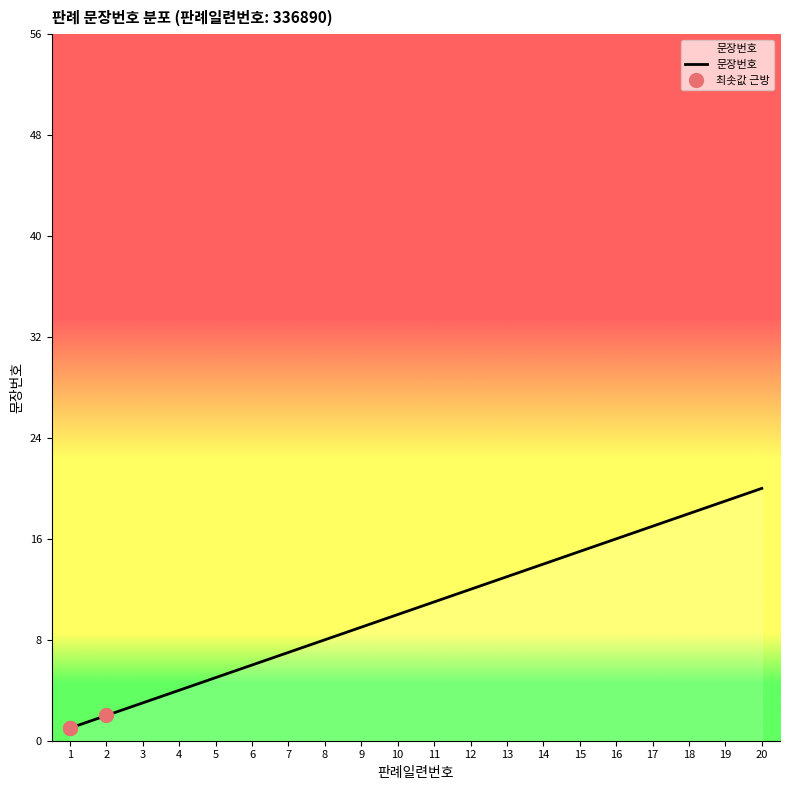

Between 10 and 8, which is larger?

10